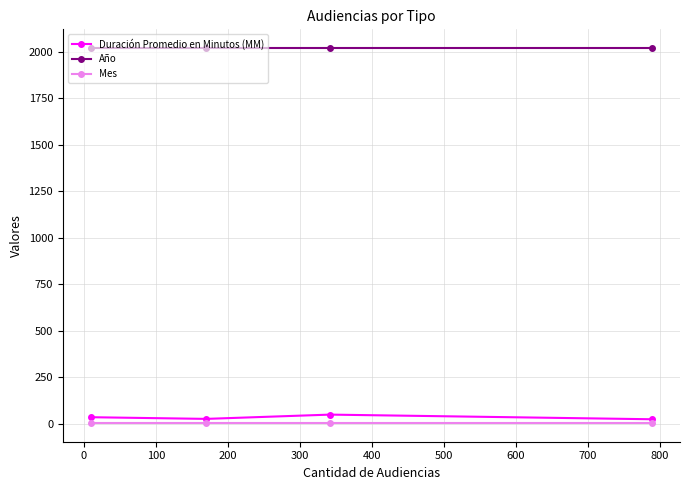

What is the greatest value displayed?

2019